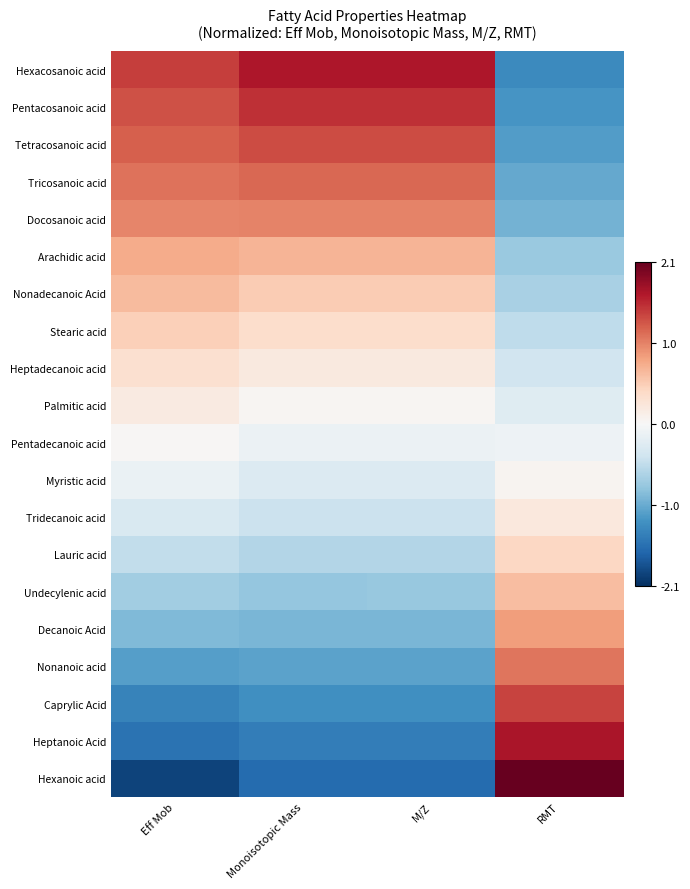

Which label corresponds to the largest value in the chart?

RMT